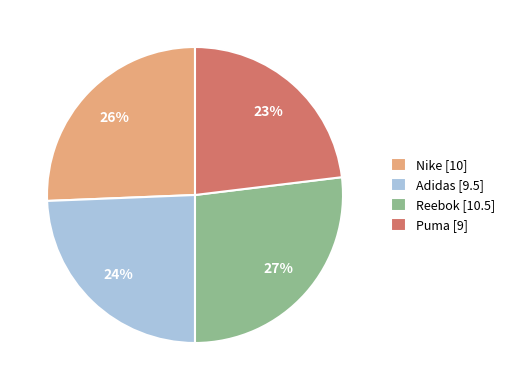

Is Reebok the majority of the pie?

No